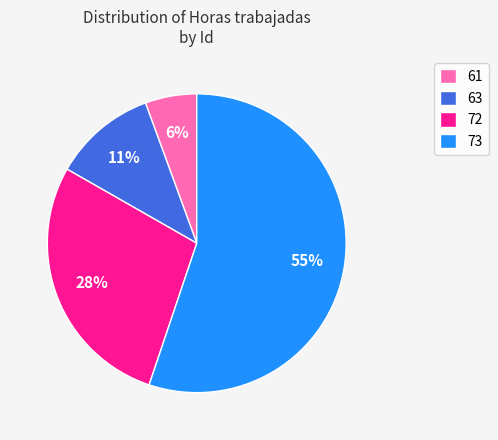

Combined, do 72 and 73 account for over 50%?

Yes